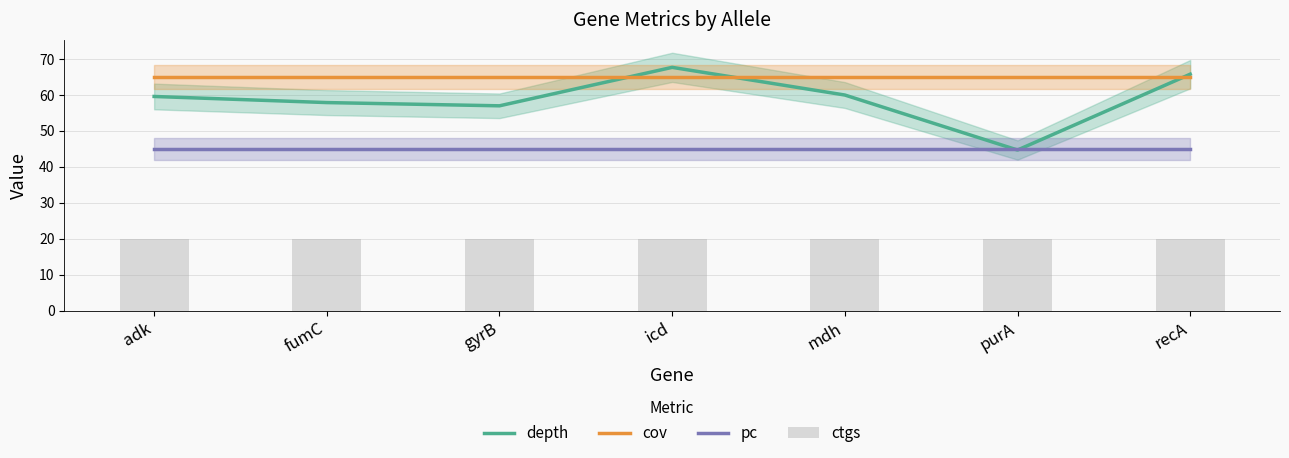

Which category has the lowest value in the pc series?

adk